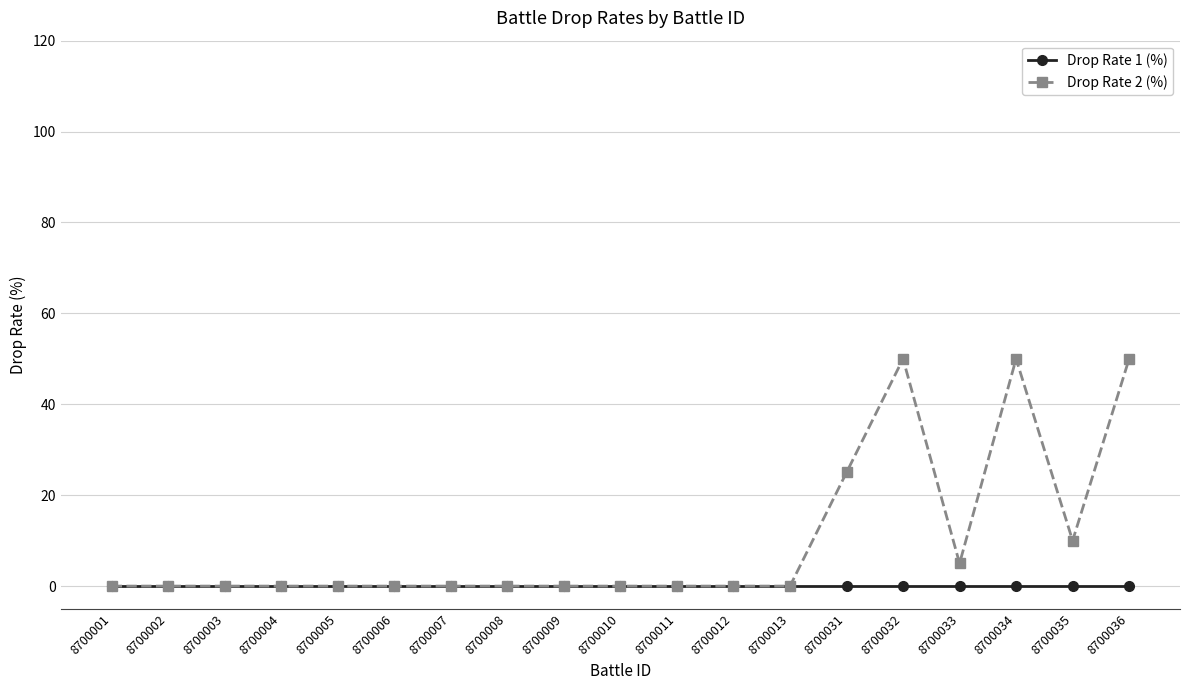

What is the sum of all Drop Rate 2 (%) values?

190